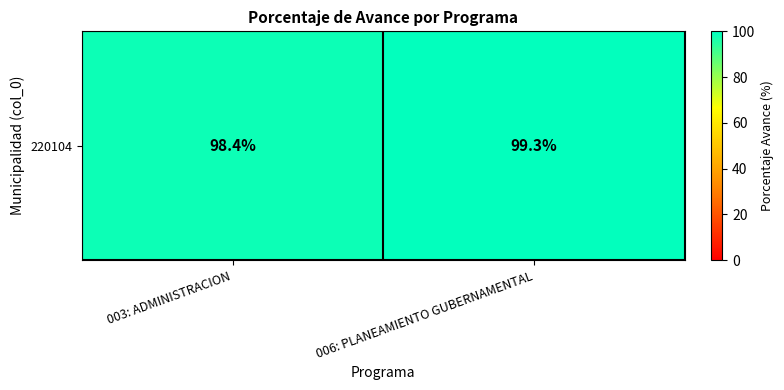

The value at 003: ADMINISTRACION is 46.4. True or false?

False